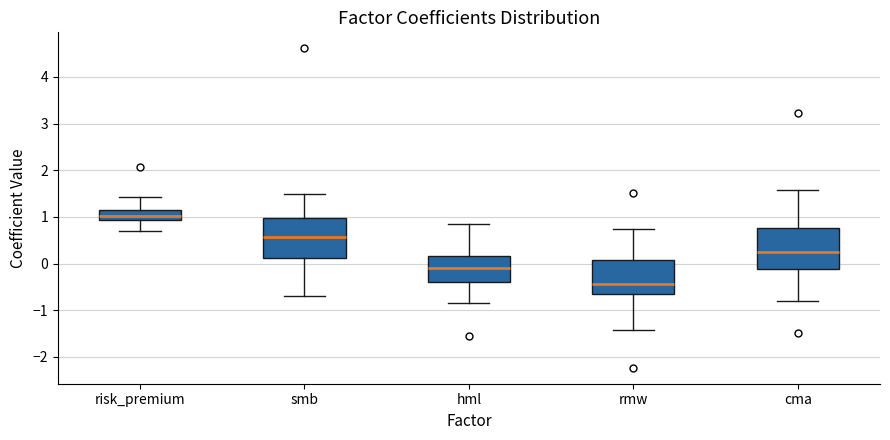

Where is the upper edge of the box for hml on the y-axis? The values are not printed on the chart, so give them approximately, as read against the axis.

0.2